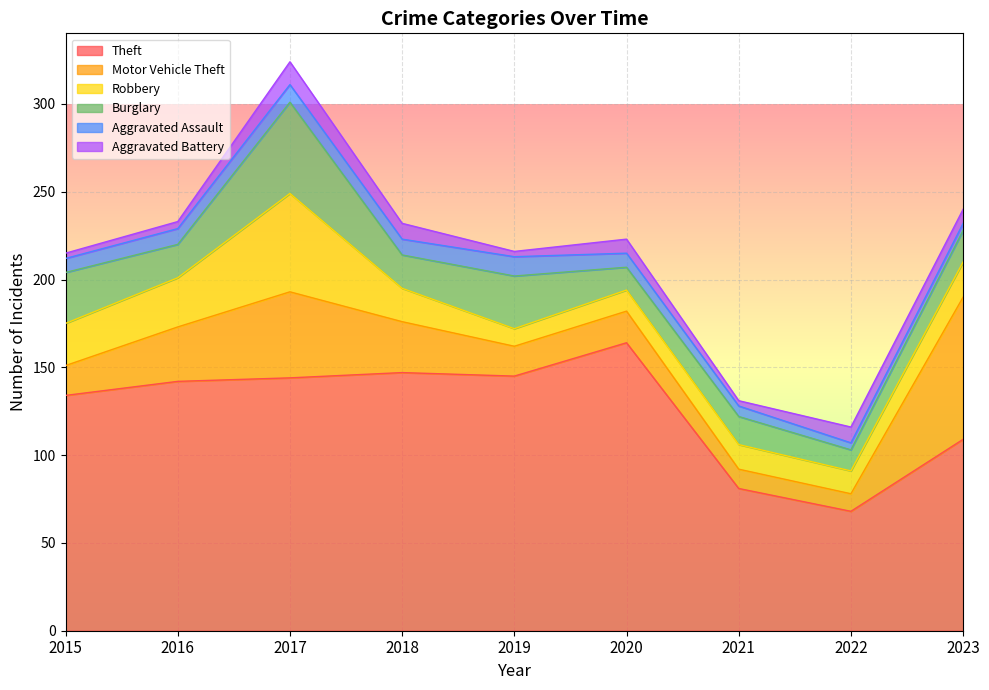

True or false: Theft has a value of 144 at 2017.

True